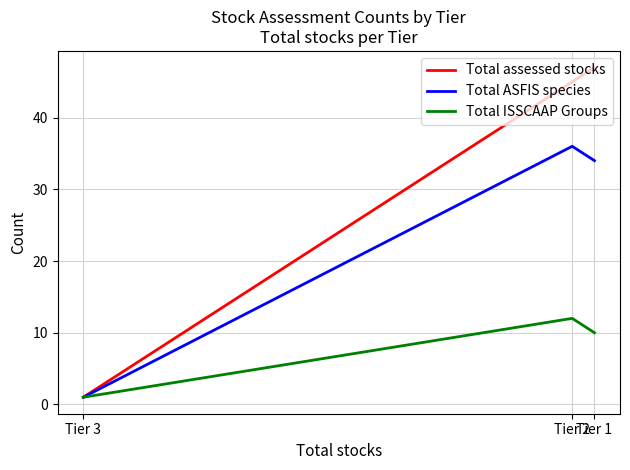

What is the approximate value of Total ISSCAAP Groups at Tier 1?

10